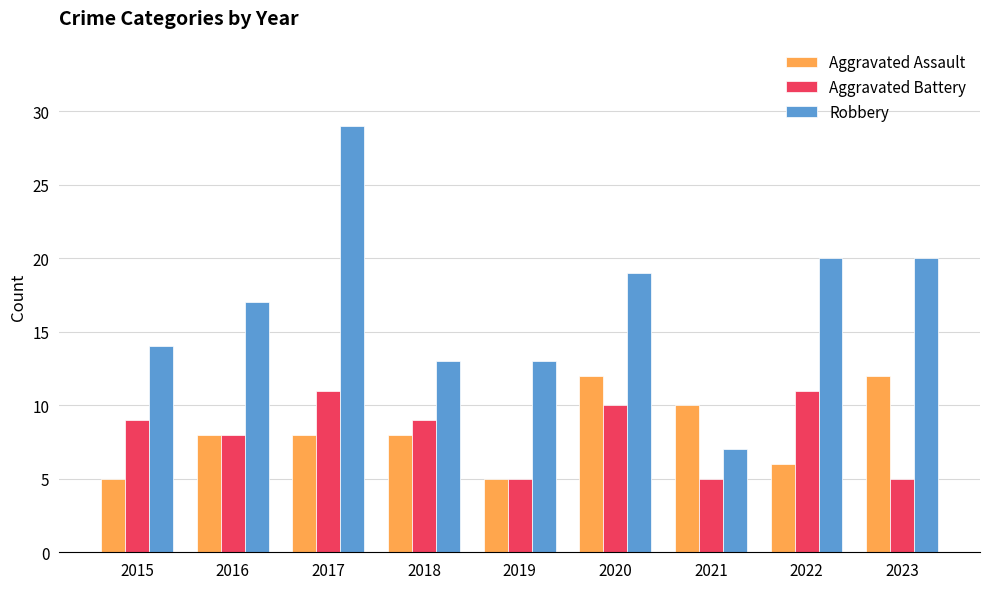

Which series has the largest range (max minus min)?

Robbery